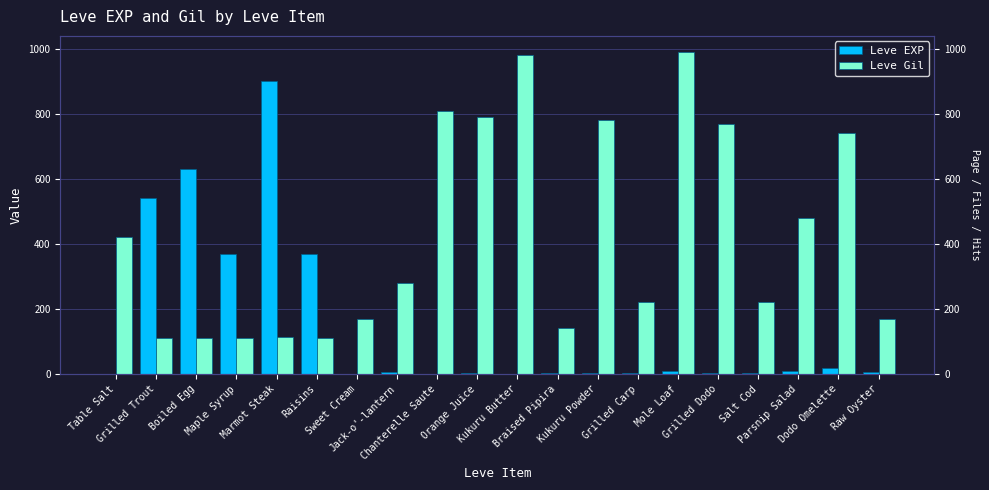

What is the minimum value shown in the chart?

1